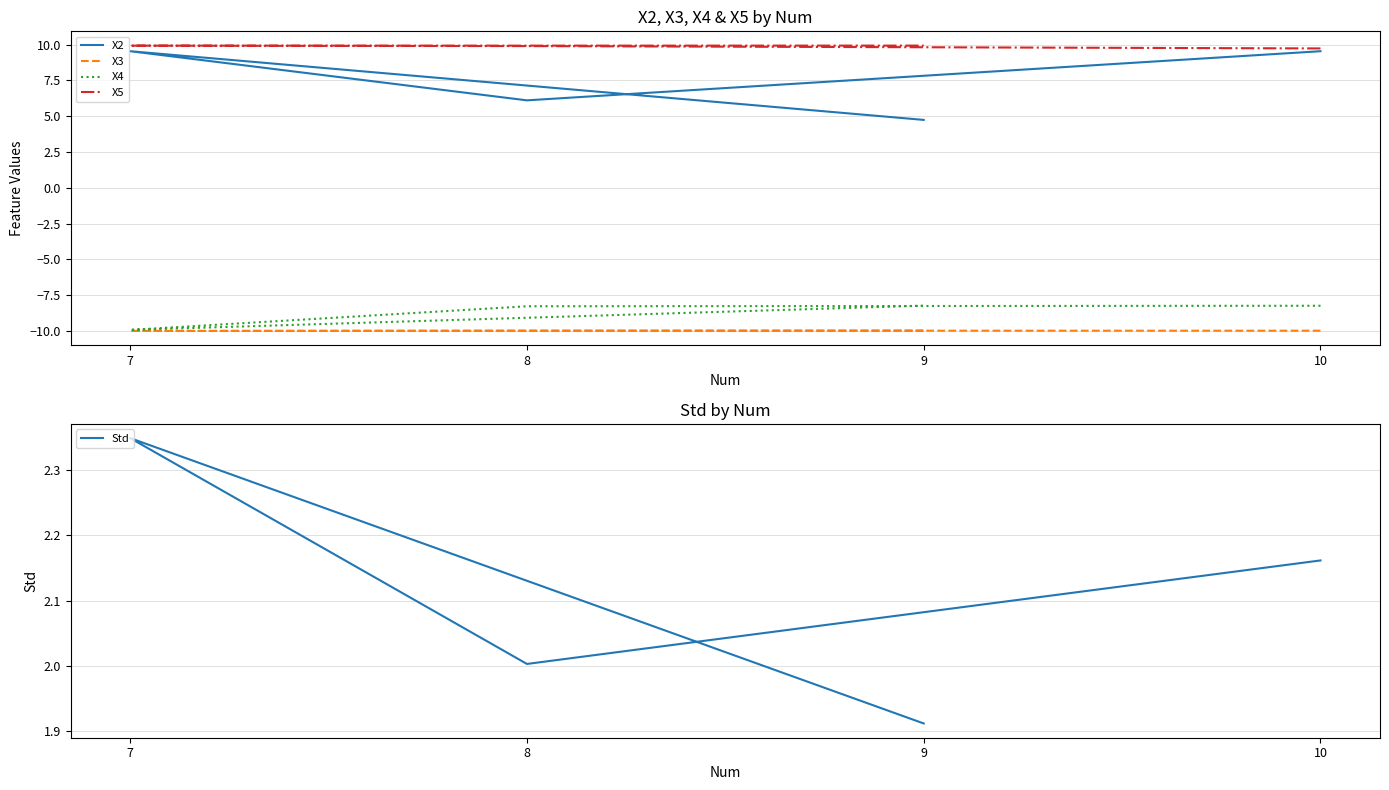

What is the sum of the X2 values at 7 and 10?

19.1